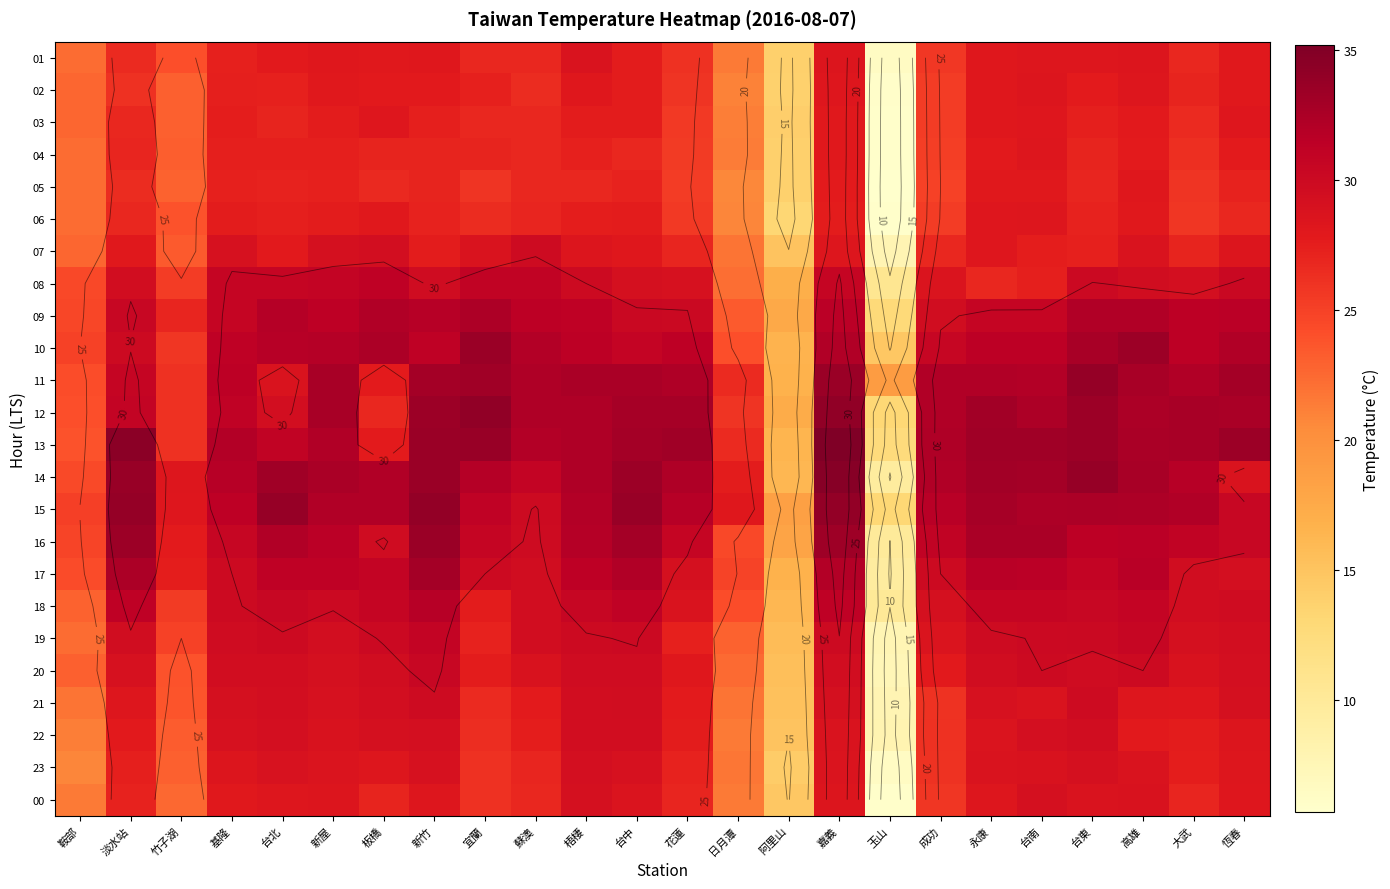

The value of 08 at 蘇澳 is 18.0. True or false?

False